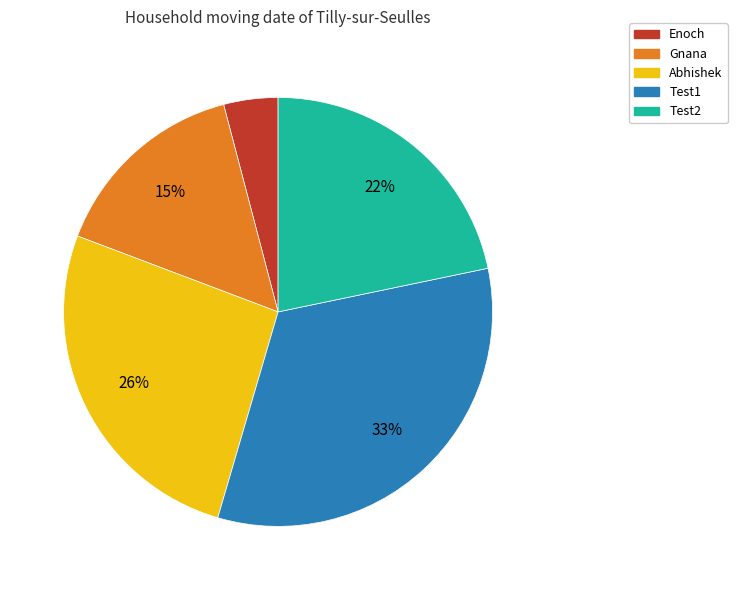

The Enoch slice represents 17% of the pie. True or false?

False